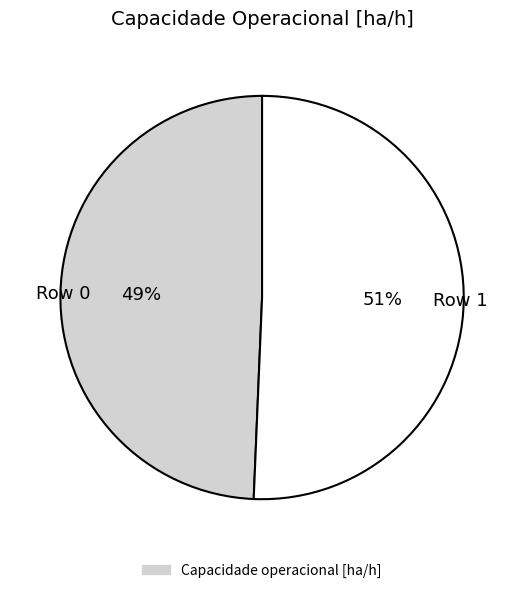

Do Row 0 and Row 1 together represent more than half of the pie?

Yes